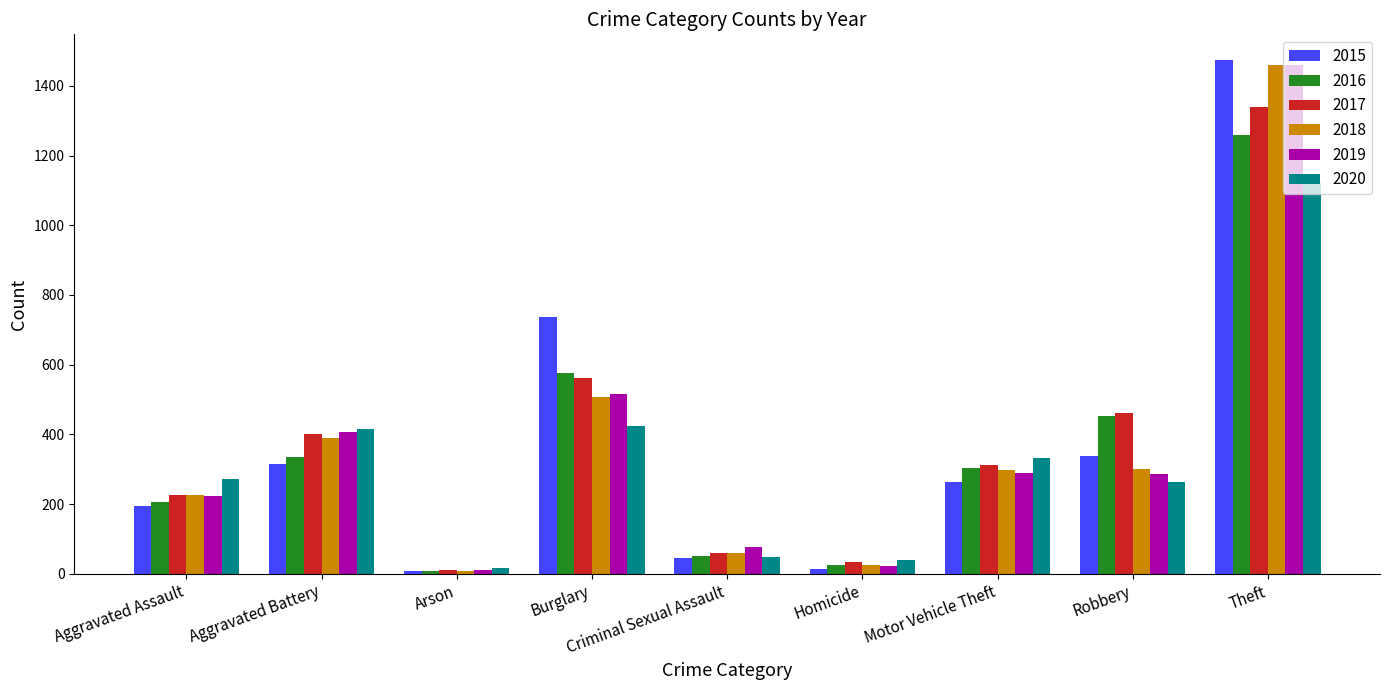

What is the maximum value shown in the chart?

1474